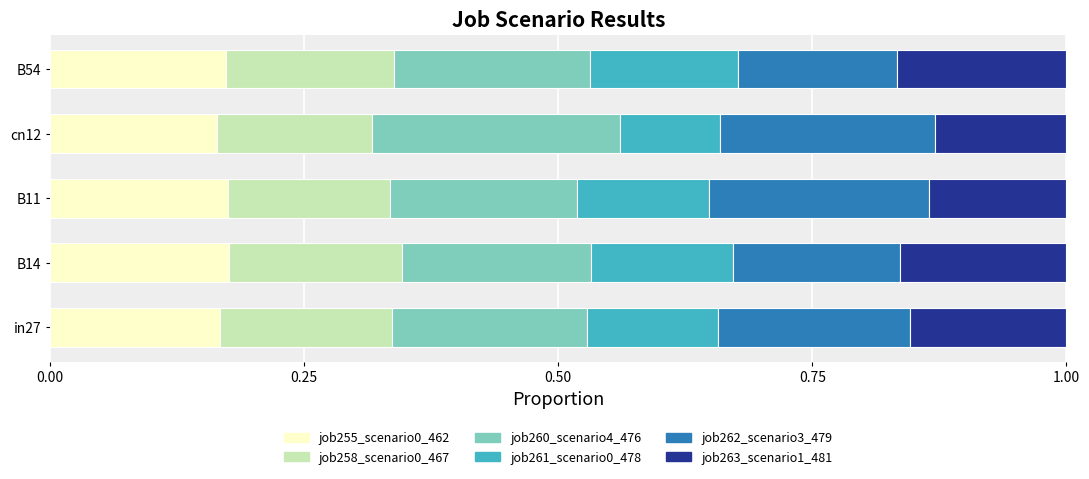

What is the total value across all series at cn12?

1.0